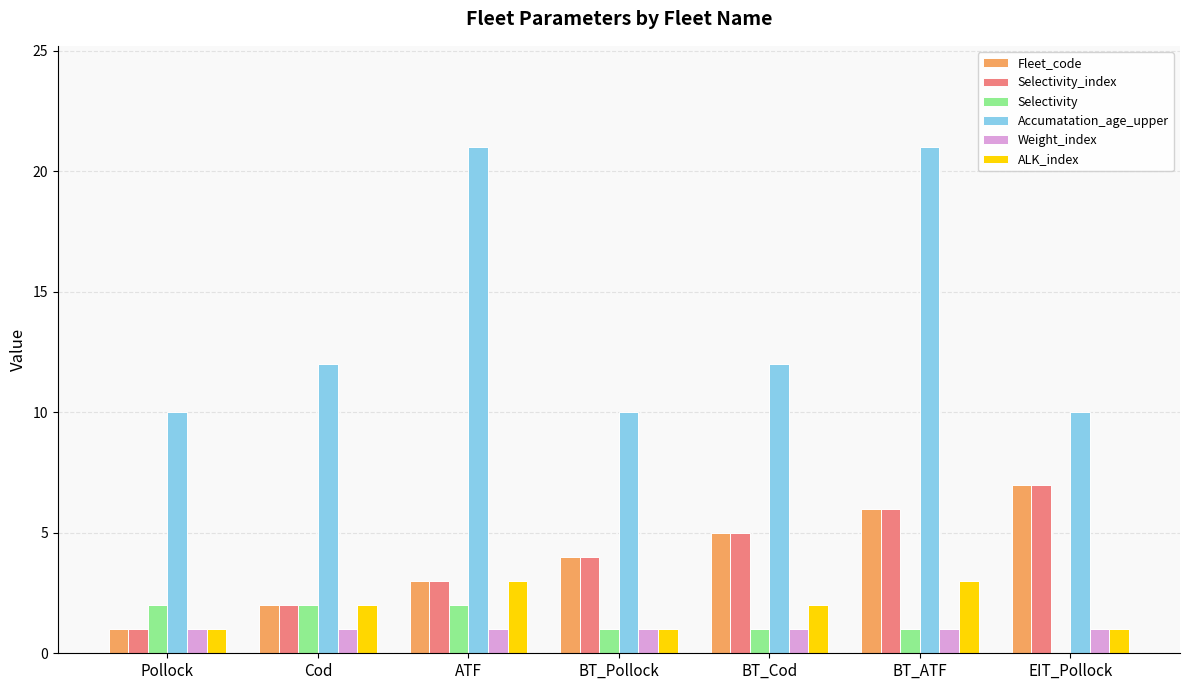

What is the highest value of the Selectivity series?

2